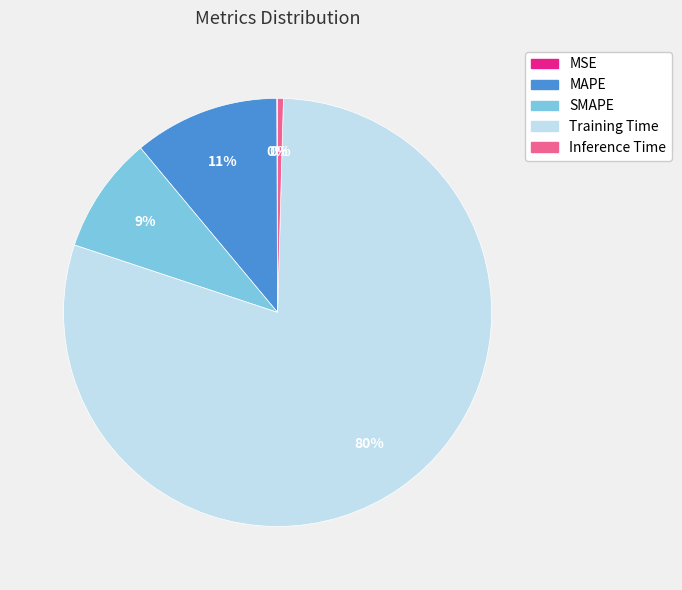

To the nearest percent, what percentage of the pie is MAPE?

11%